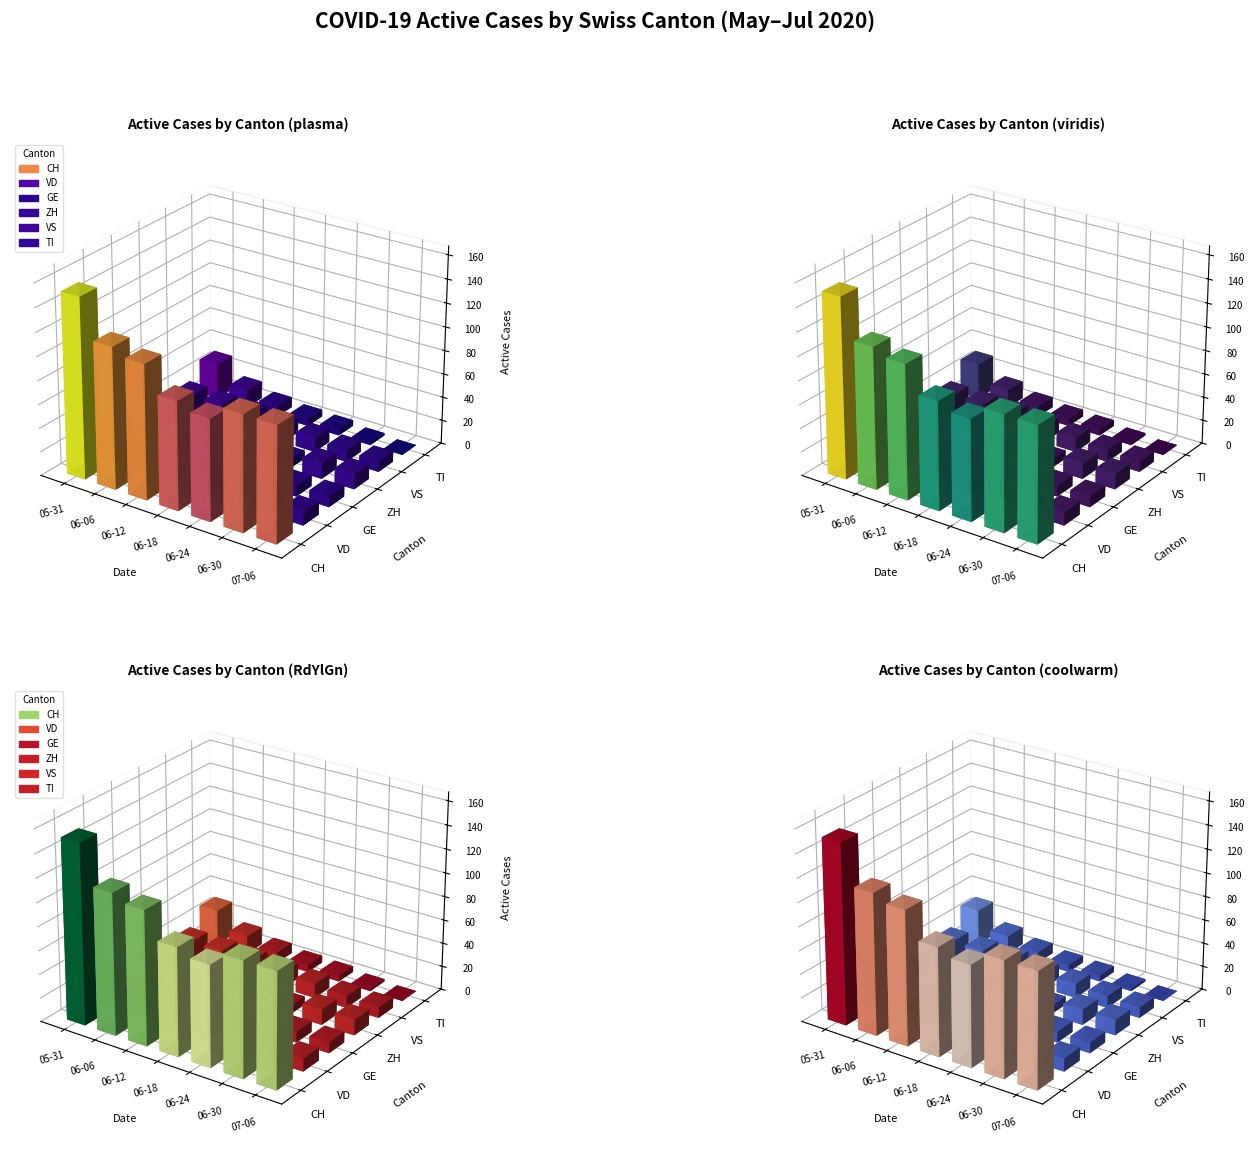

What is the average value of the TI series?

8